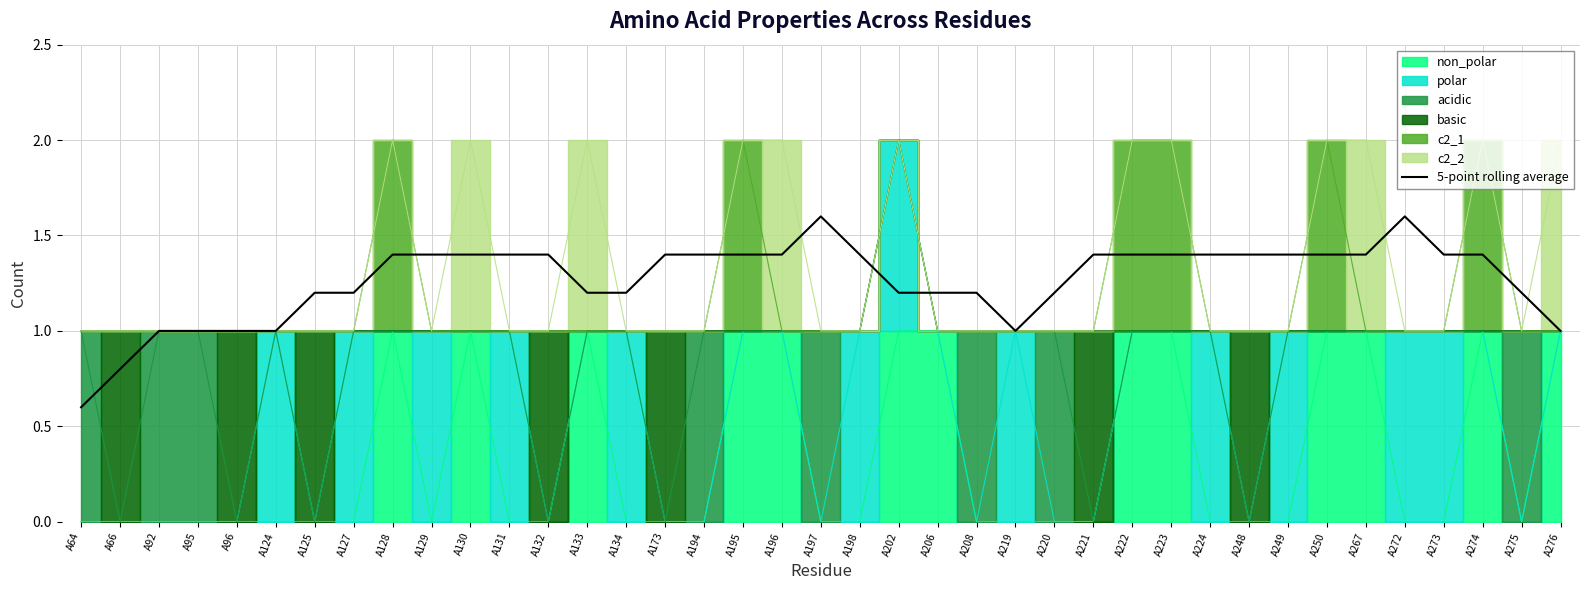

List the labels in order of value, largest first.

A197, A272, A129, A132, A195, A198, A222, A250, A273, A128, A130, A131, A173, A194, A196, A221, A223, A224, A248, A249, A267, A274, A125, A220, A275, A127, A133, A134, A202, A206, A208, A92, A95, A96, A124, A219, A276, A66, A64